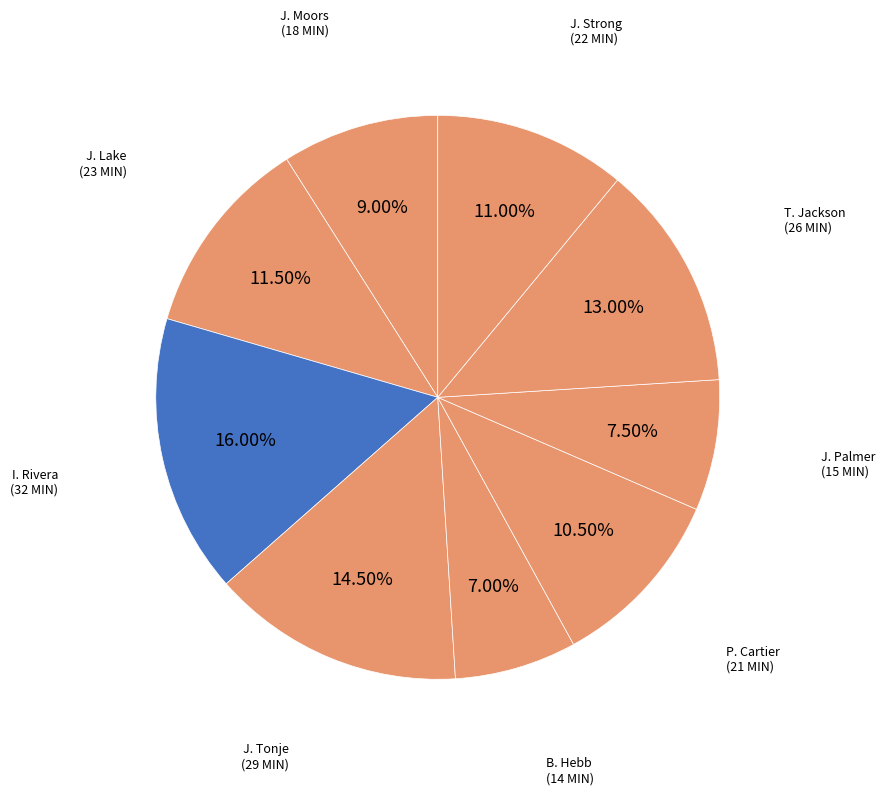

Is there any slice that represents more than half of the pie?

No